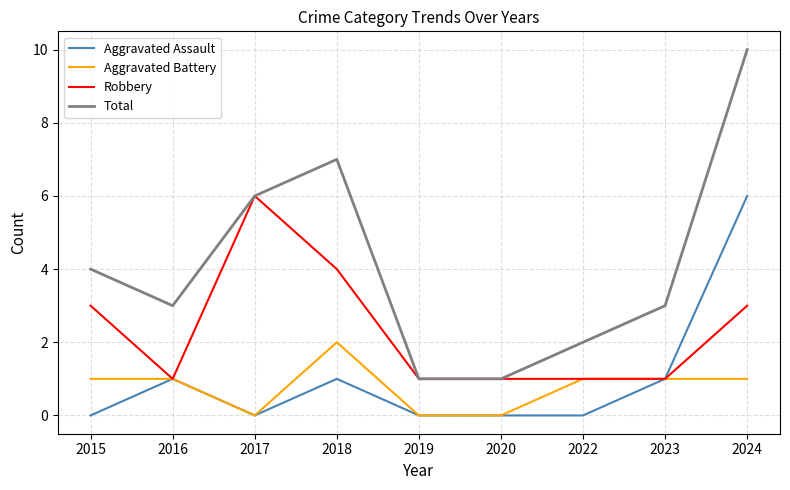

The Aggravated Assault series shows 10 at 2024. True or false?

False